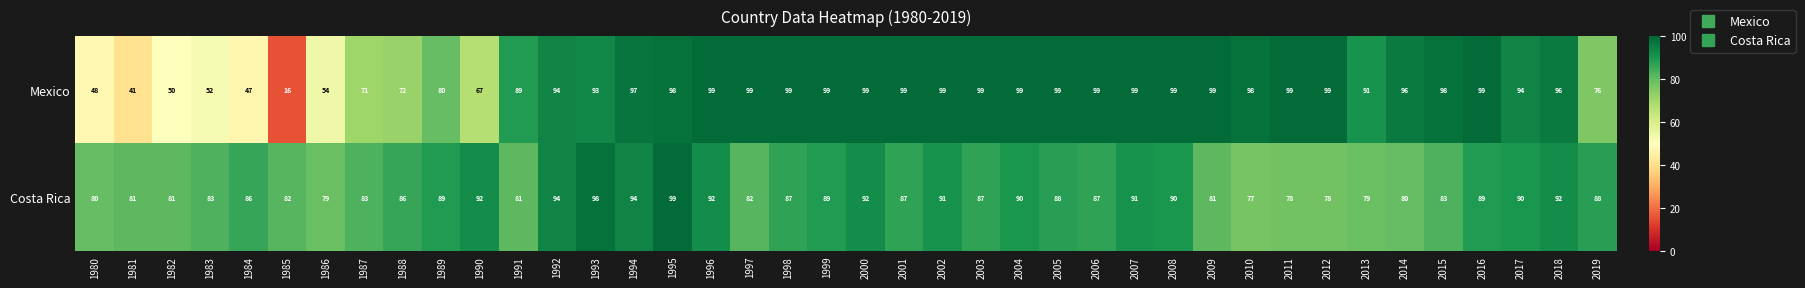

At 1985, list the series in order from smallest to largest.

Mexico, Costa Rica